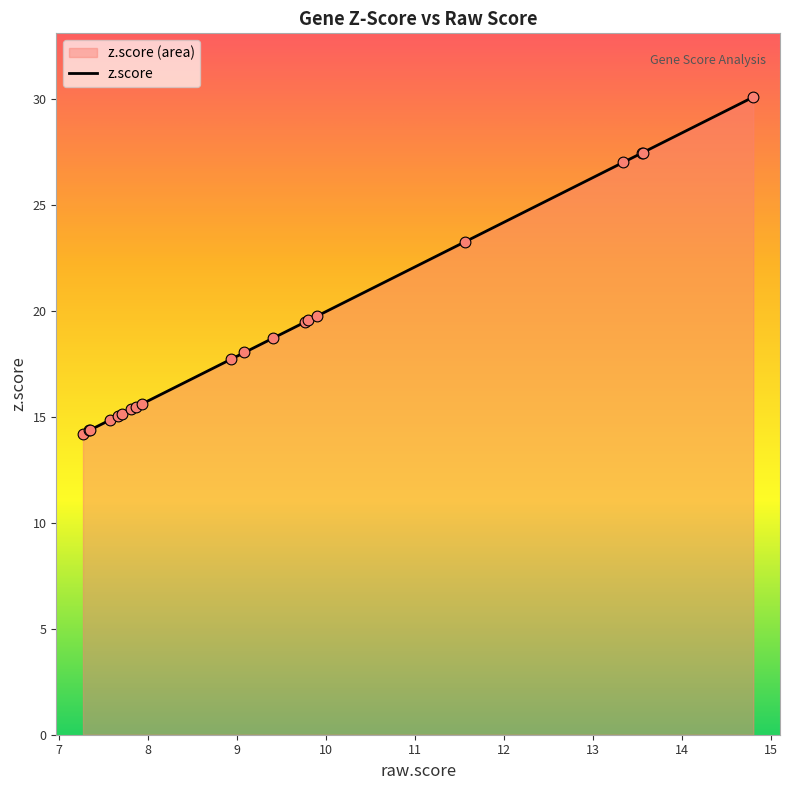

What is the total value across all series at MISP3?

23.3